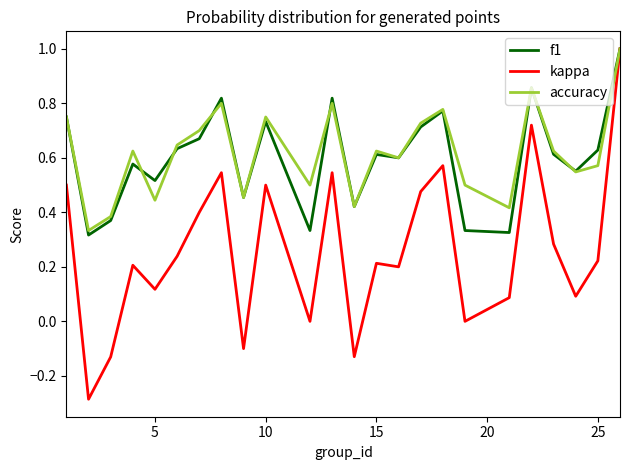

What is the maximum value shown in the chart?

1.0